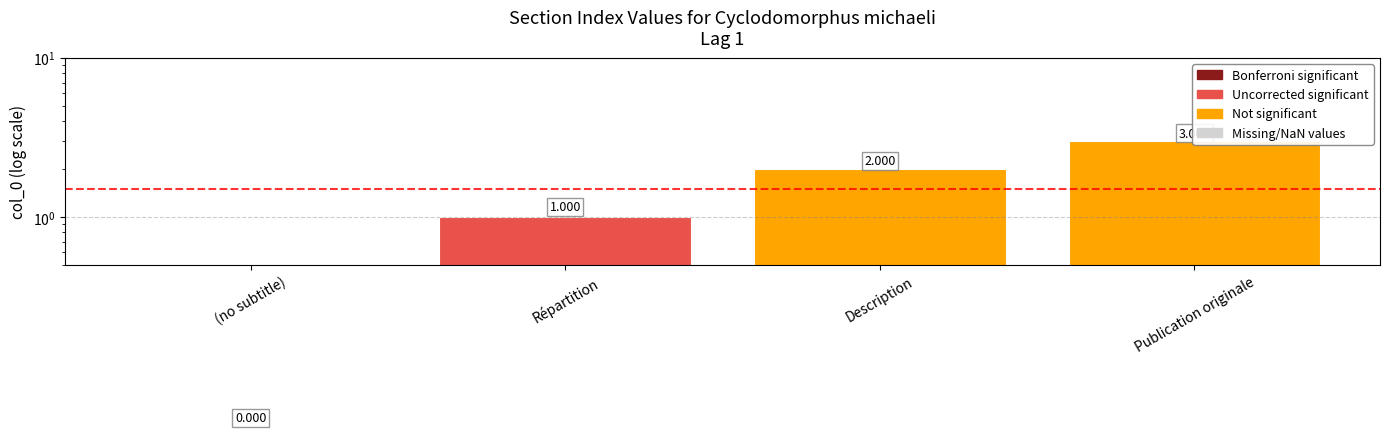

What is the change in value from (no subtitle) to Publication originale?

+3